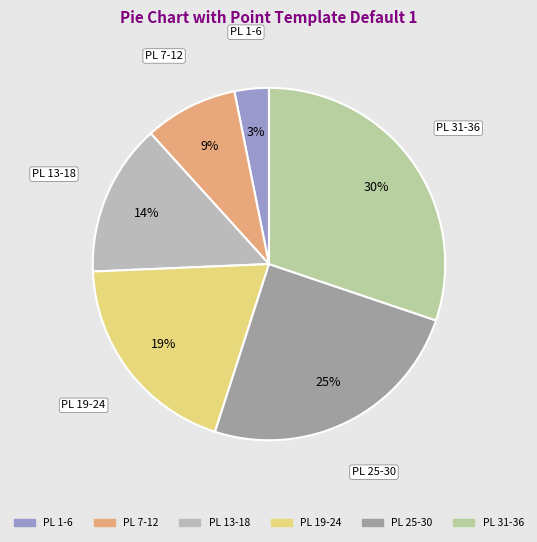

Count the number of slices in the pie.

6